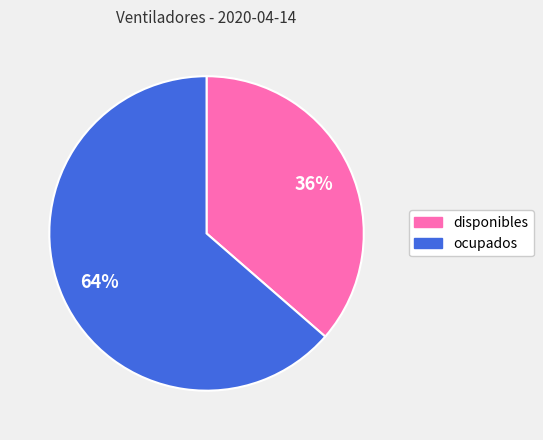

Which has a higher value, ocupados or disponibles?

ocupados